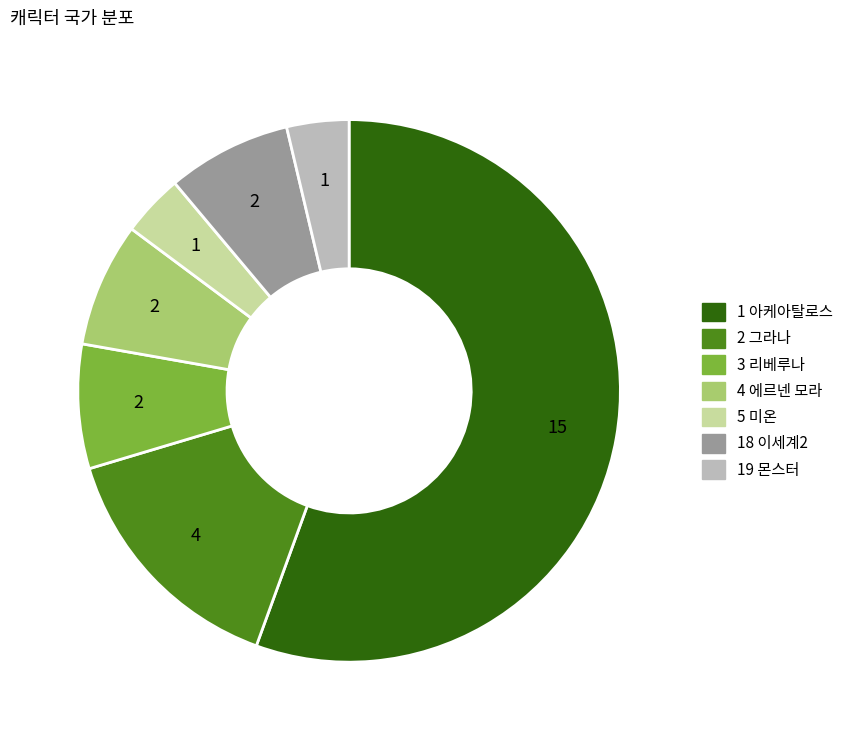

Is there a majority slice in this chart?

Yes